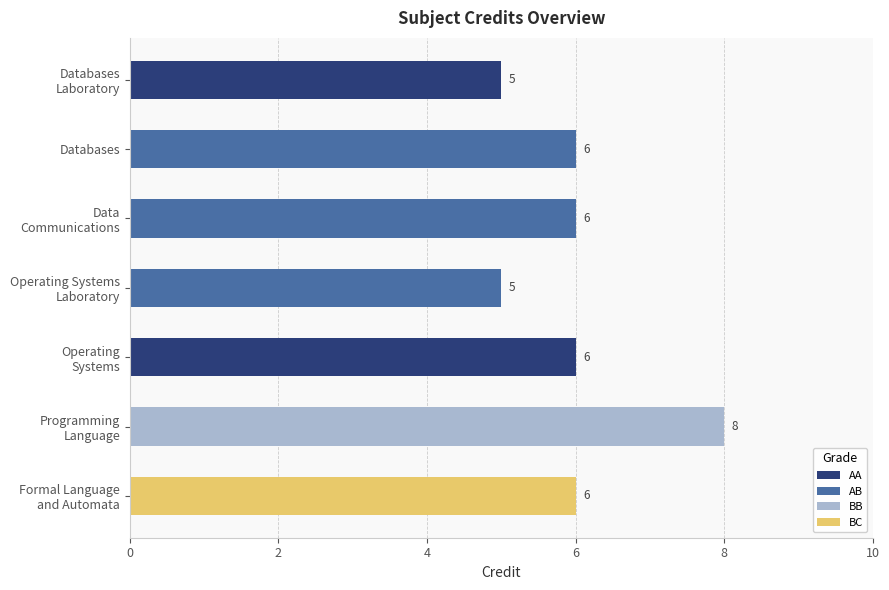

What is the value of the 5th bar from the left?

6